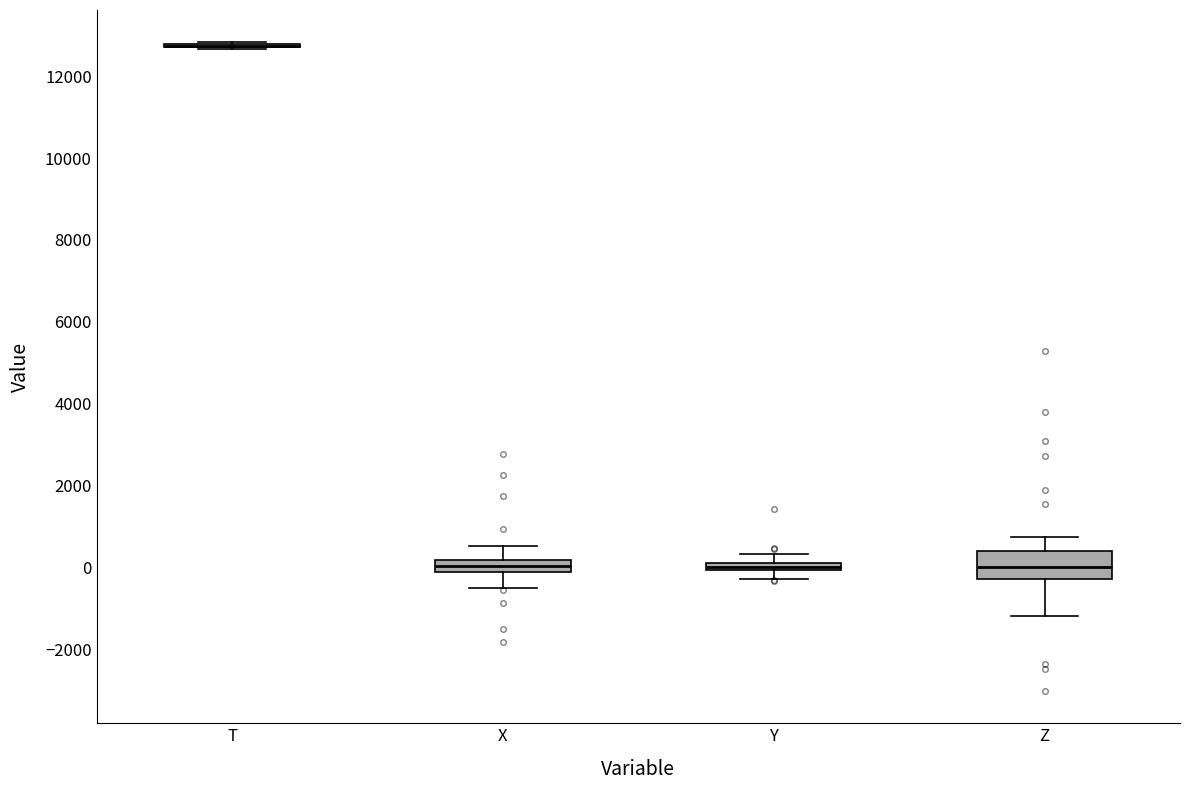

Which box is the tallest, from its lower edge to its upper edge?

Z